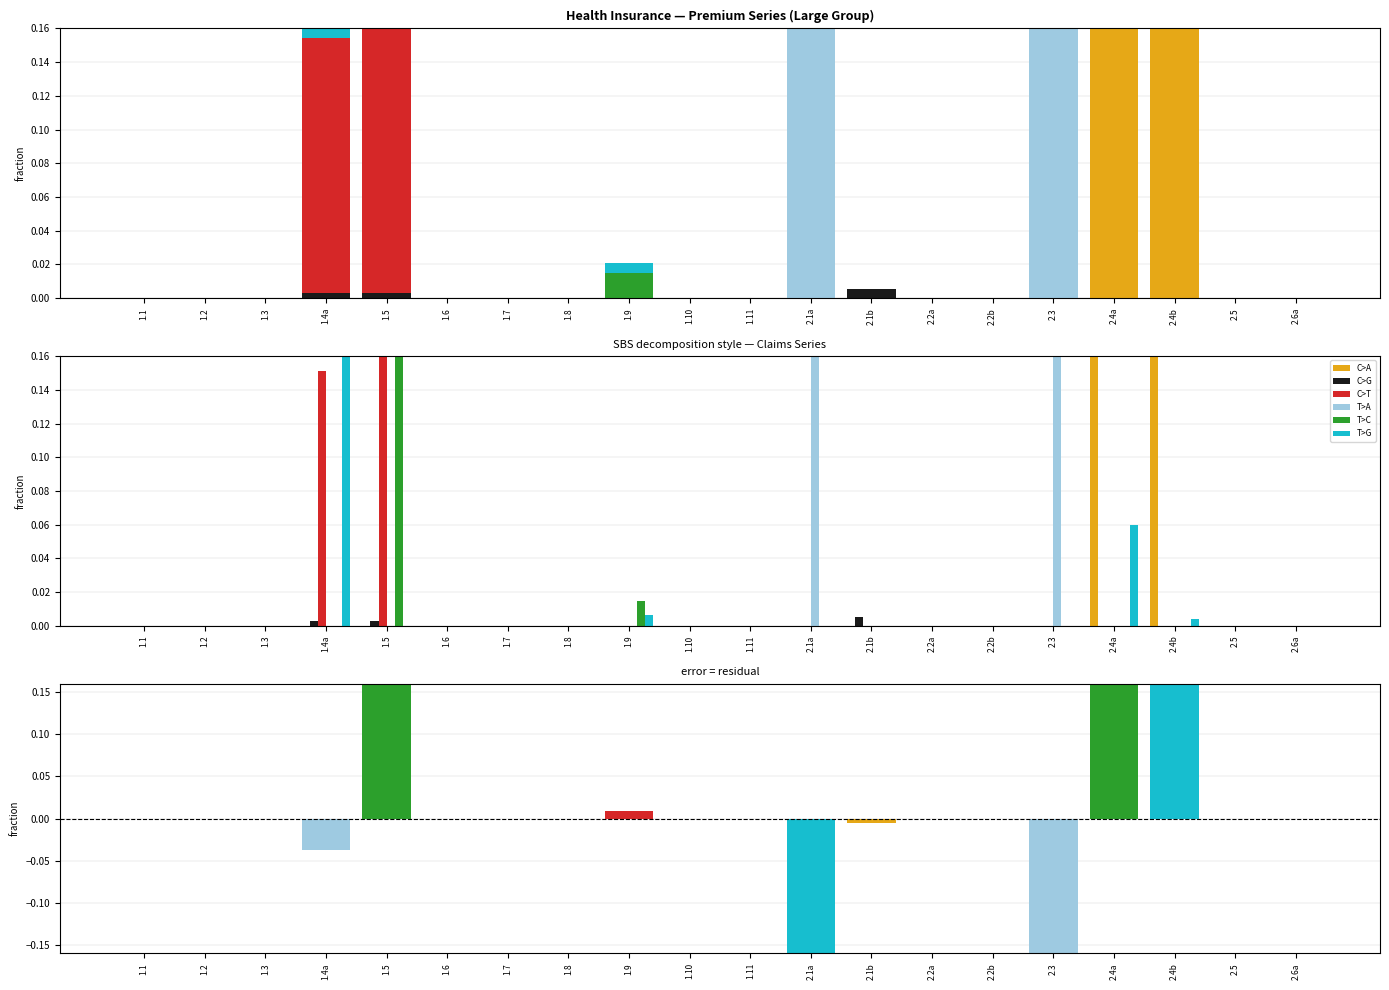

What is the difference between the maximum and minimum values in the T>C series?

0.2